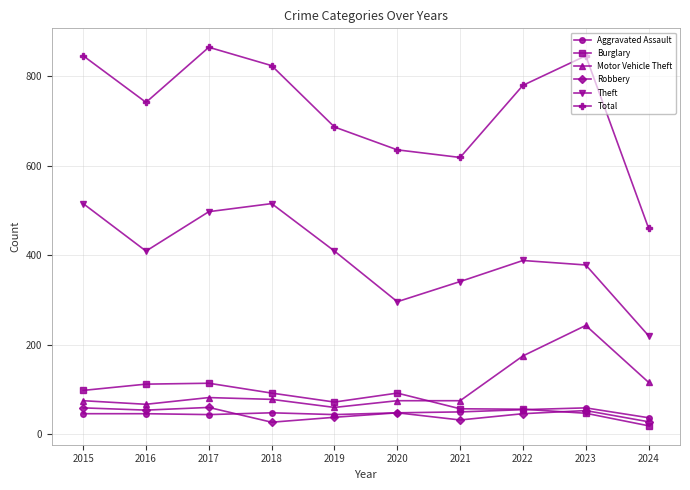

Which series has the widest spread of values?

Total